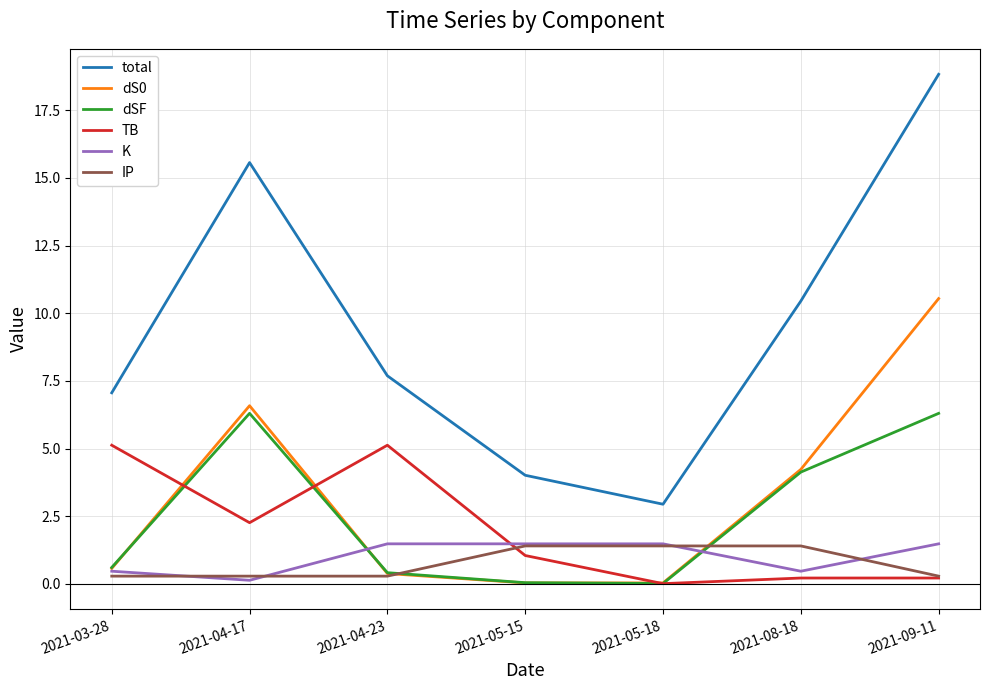

How many lines are shown in the chart?

6